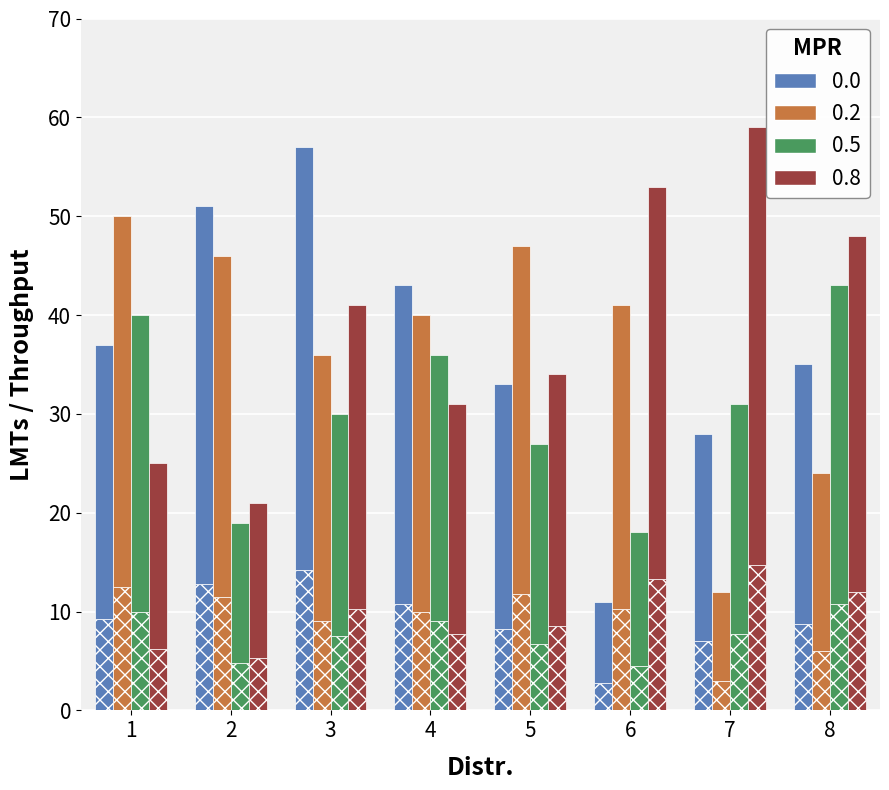

What is the difference between the 0.2 values at 2 and 3?

2.5